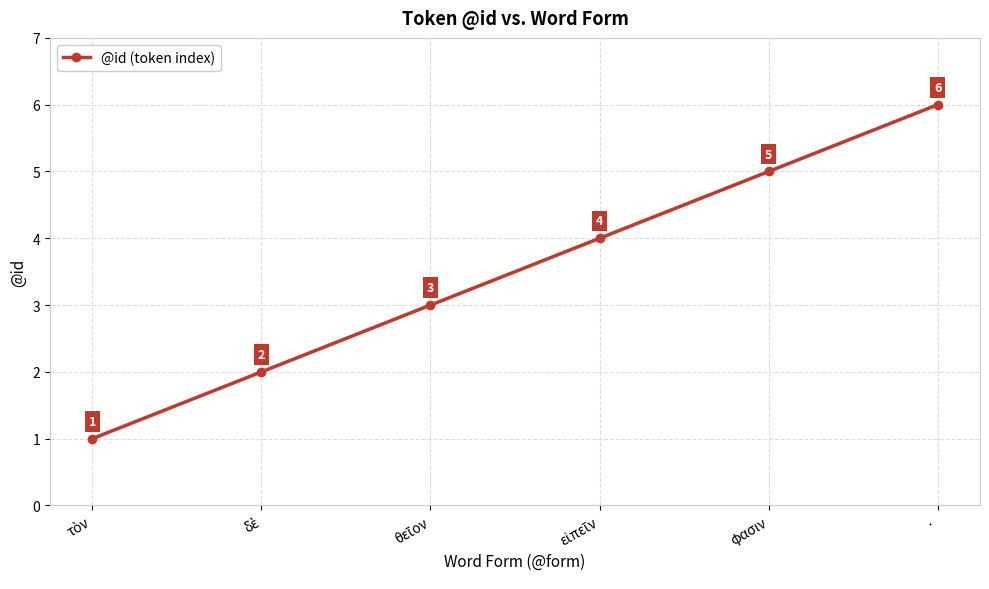

What value does the data have at φασιν?

5